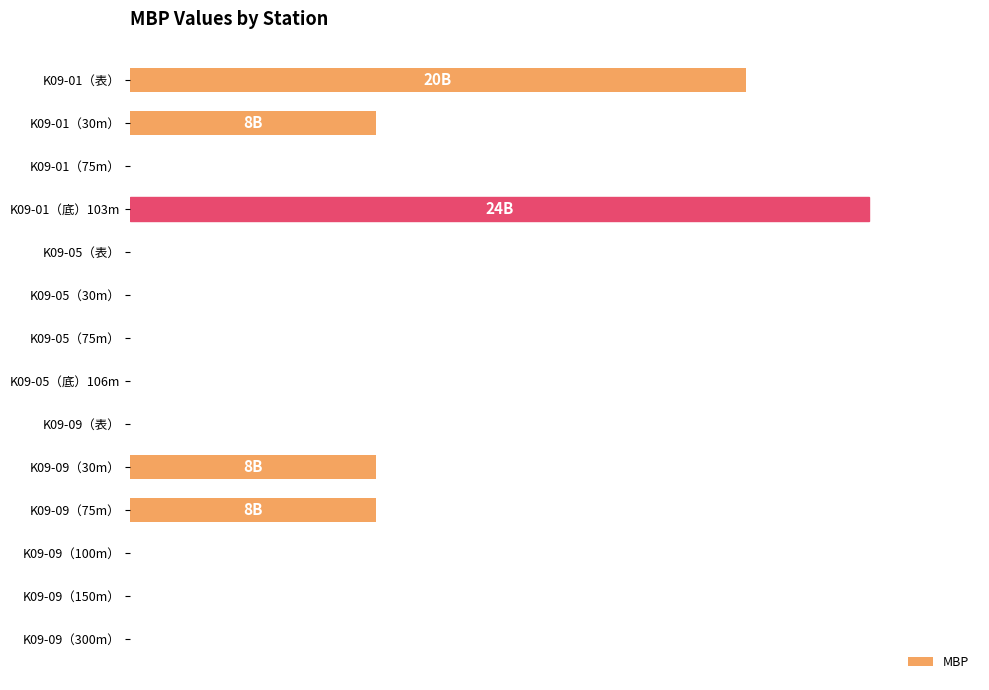

Does the chart contain any negative values?

No